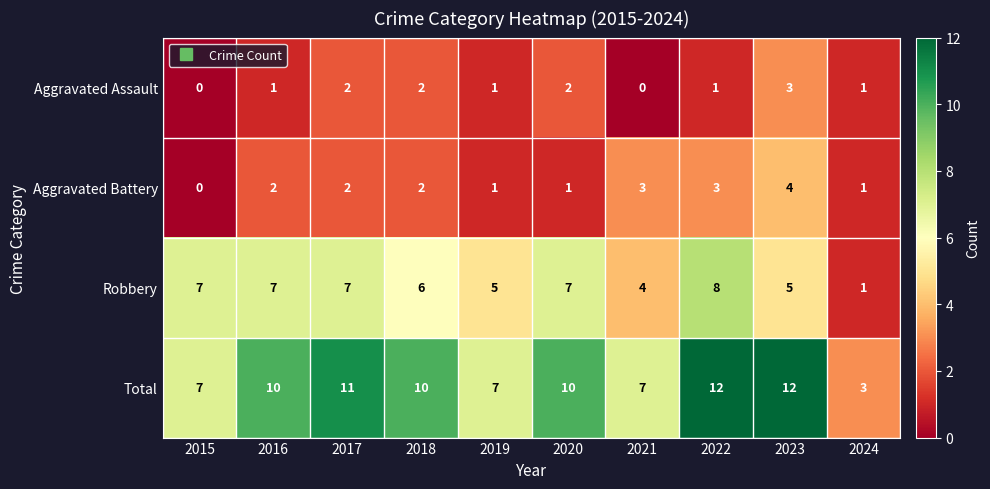

What is the sum of all Robbery values?

57